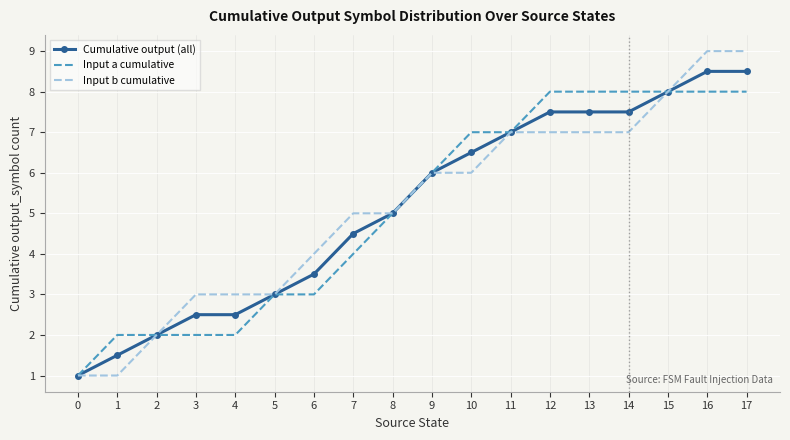

List the series in order of their peak value, lowest first.

Input a cumulative, Cumulative output (all), Input b cumulative